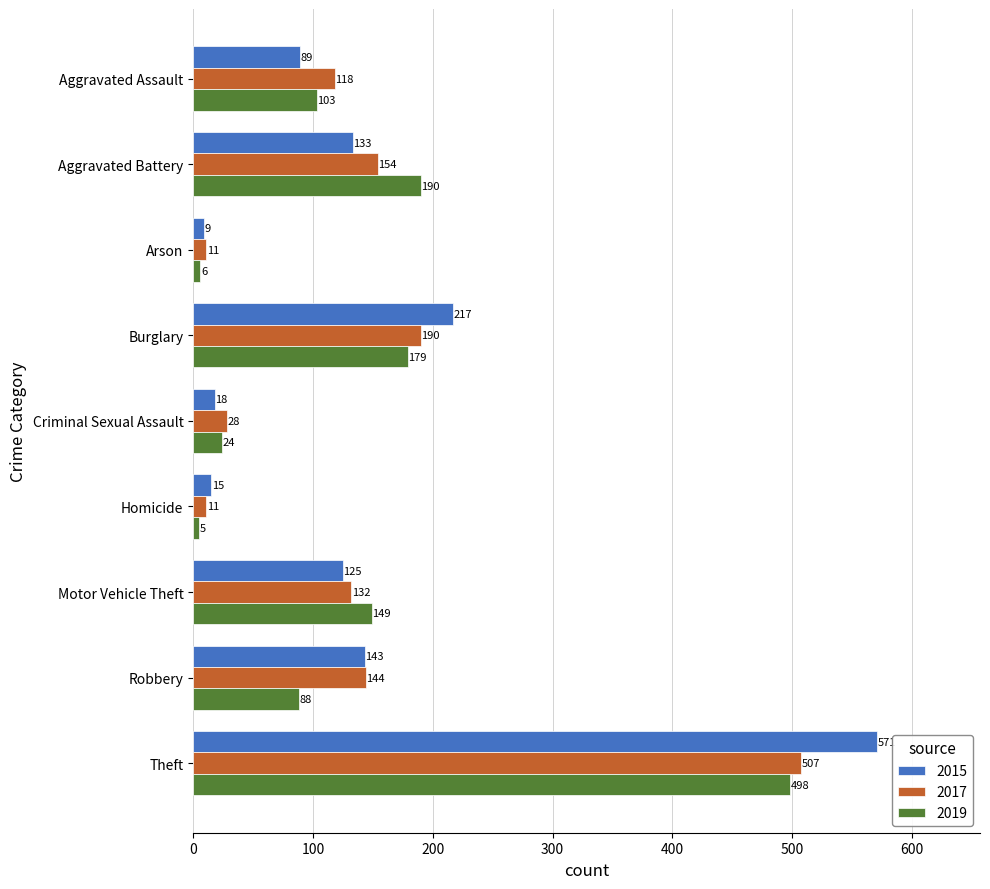

At how many categories does at least one series exceed 484?

1